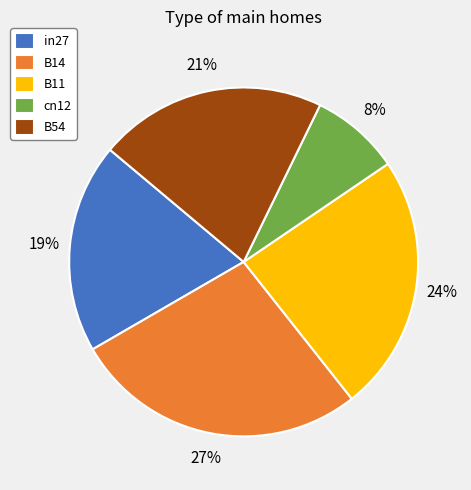

How many segments does this pie chart have?

5